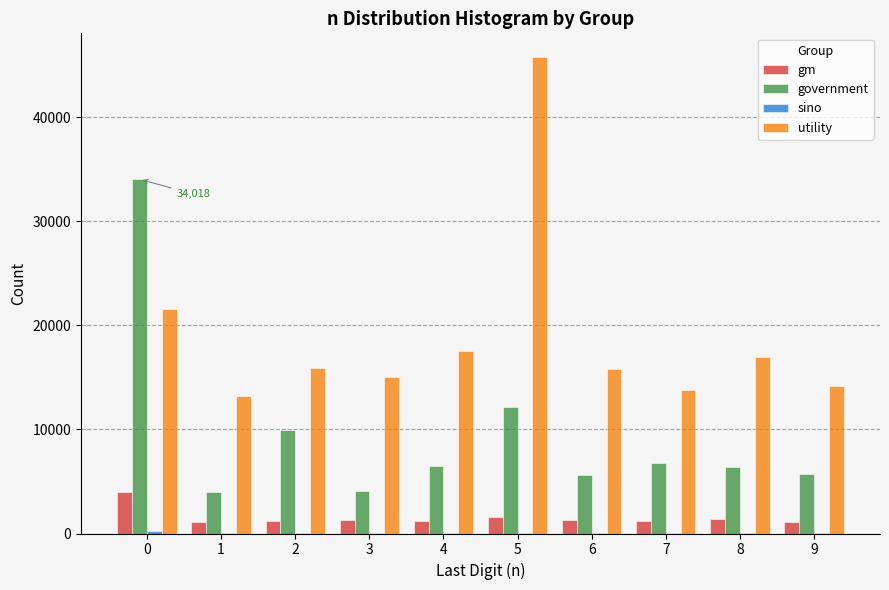

True or false: gm has a value of 3956 at 0.

True